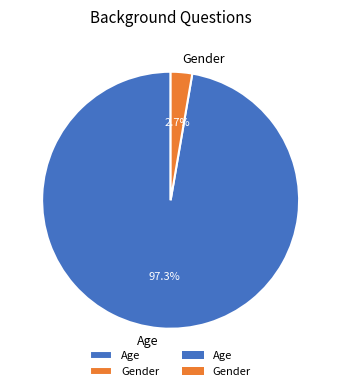

Rank the categories by value from highest to lowest.

Age, Gender